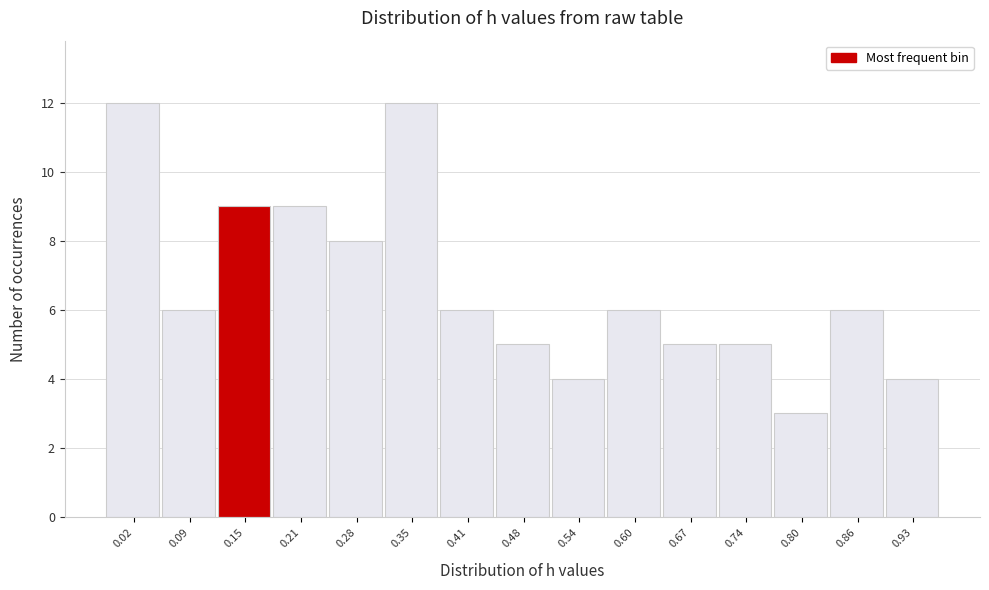

Reading left to right, what are all the values shown in this chart?

0.02=12	0.09=6	0.15=9	0.21=9	0.28=8	0.35=12	0.41=6	0.48=5	0.54=4	0.60=6	0.67=5	0.74=5	0.80=3	0.86=6	0.93=4